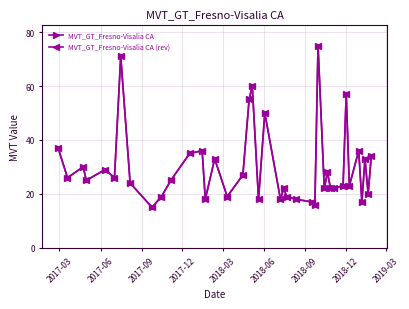

Does the chart have visible grid lines?

Yes